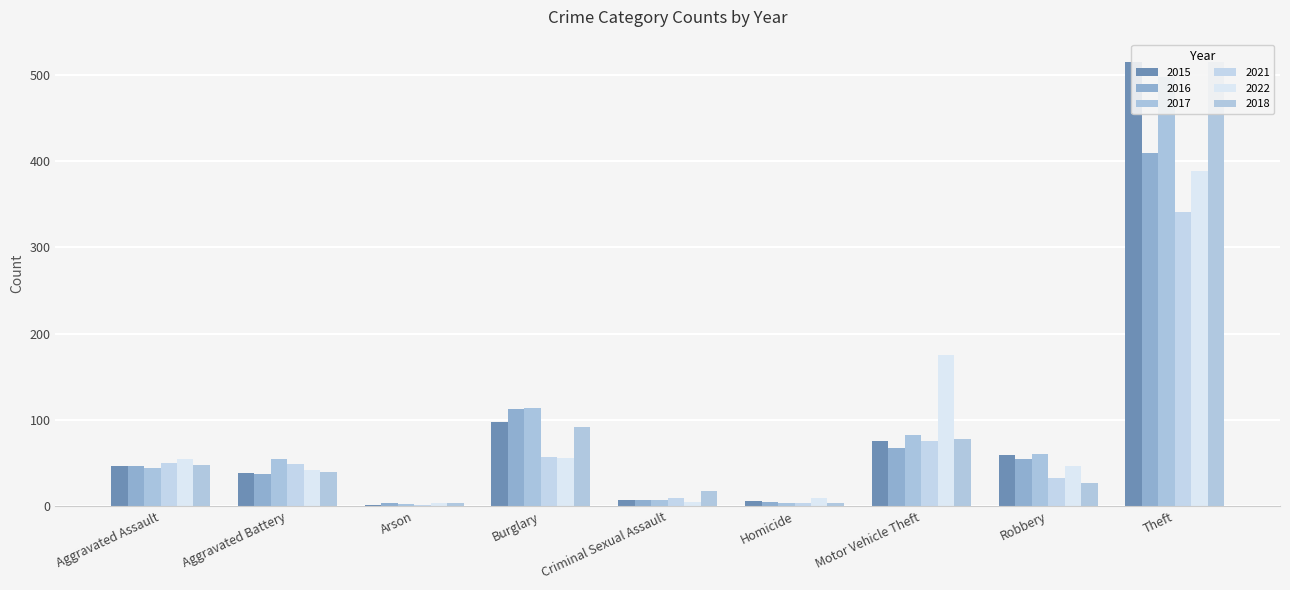

Is it true that 2022 equals 32 at Aggravated Assault?

False